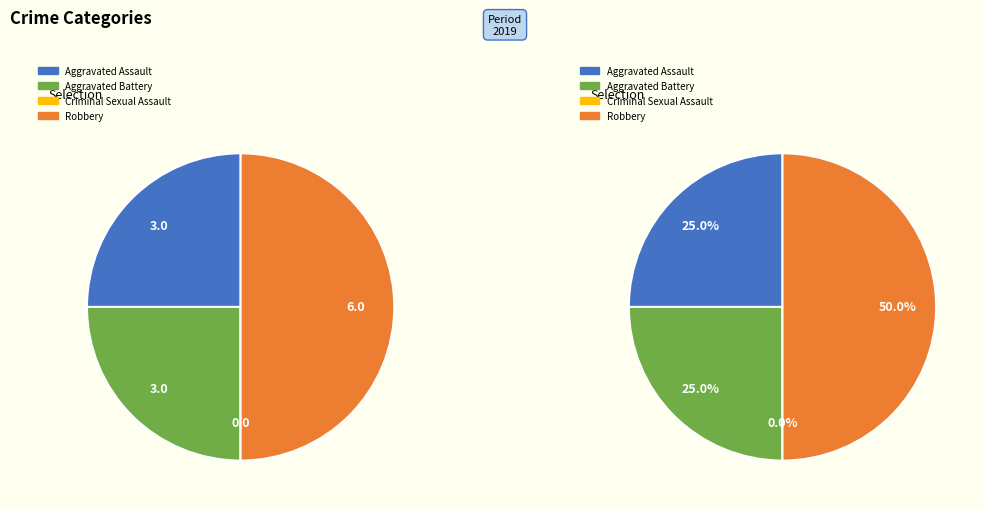

Do Criminal Sexual Assault and Robbery together represent more than half of the pie?

No